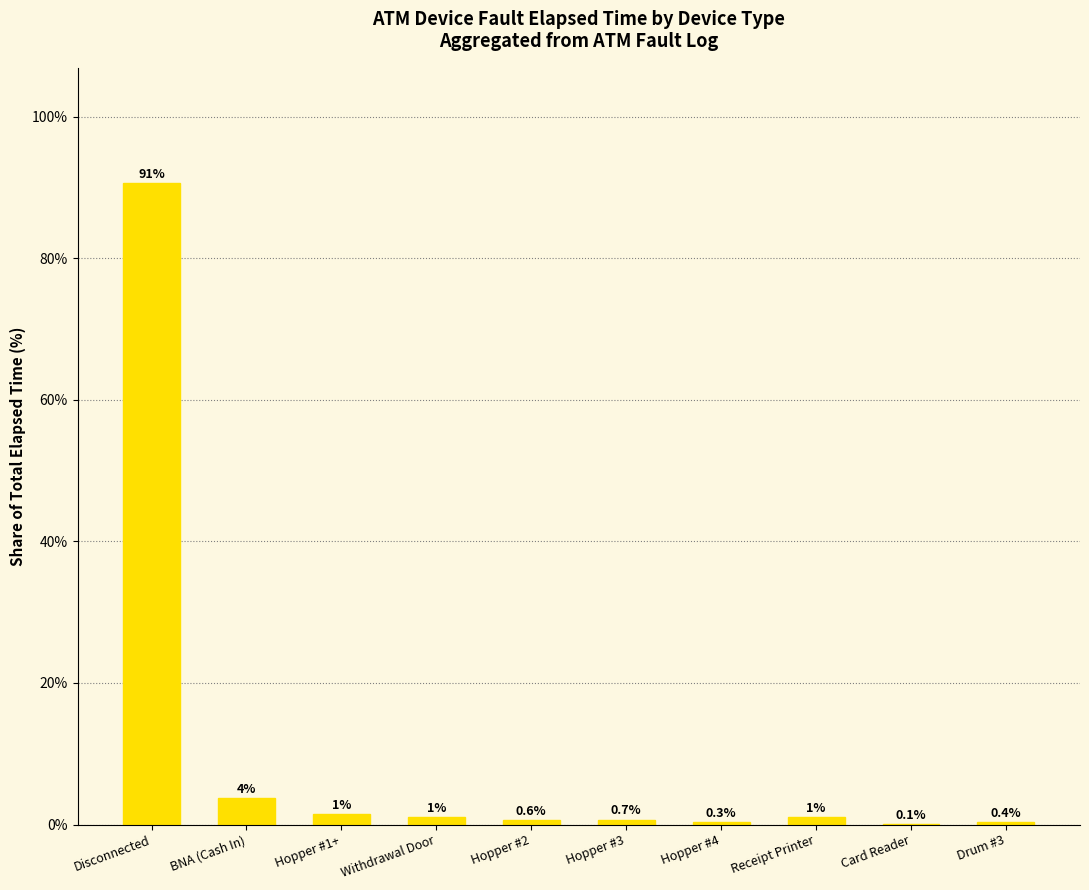

What is the greatest value displayed?

90.6